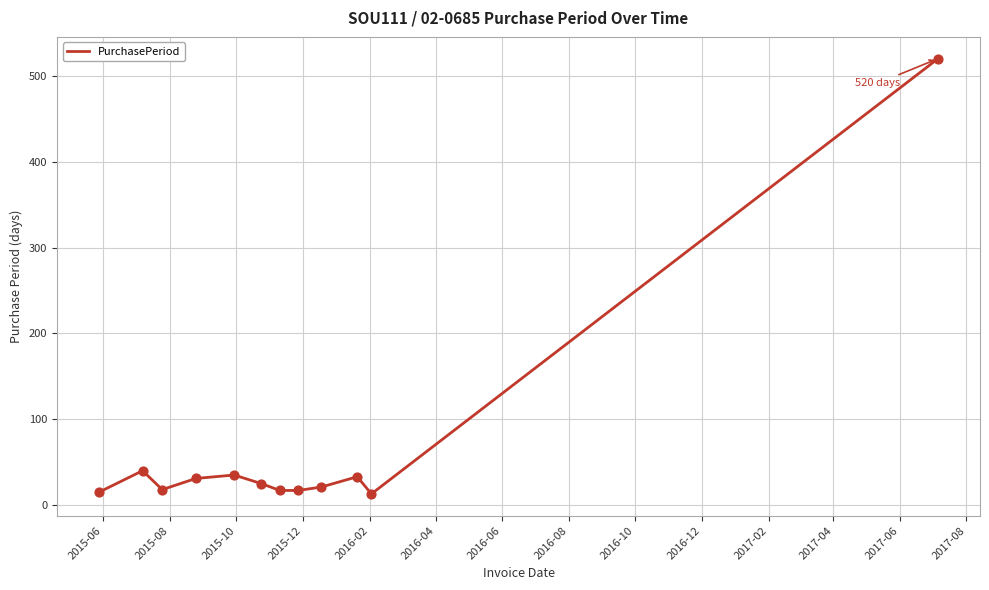

What is the difference between the maximum and minimum values?

507